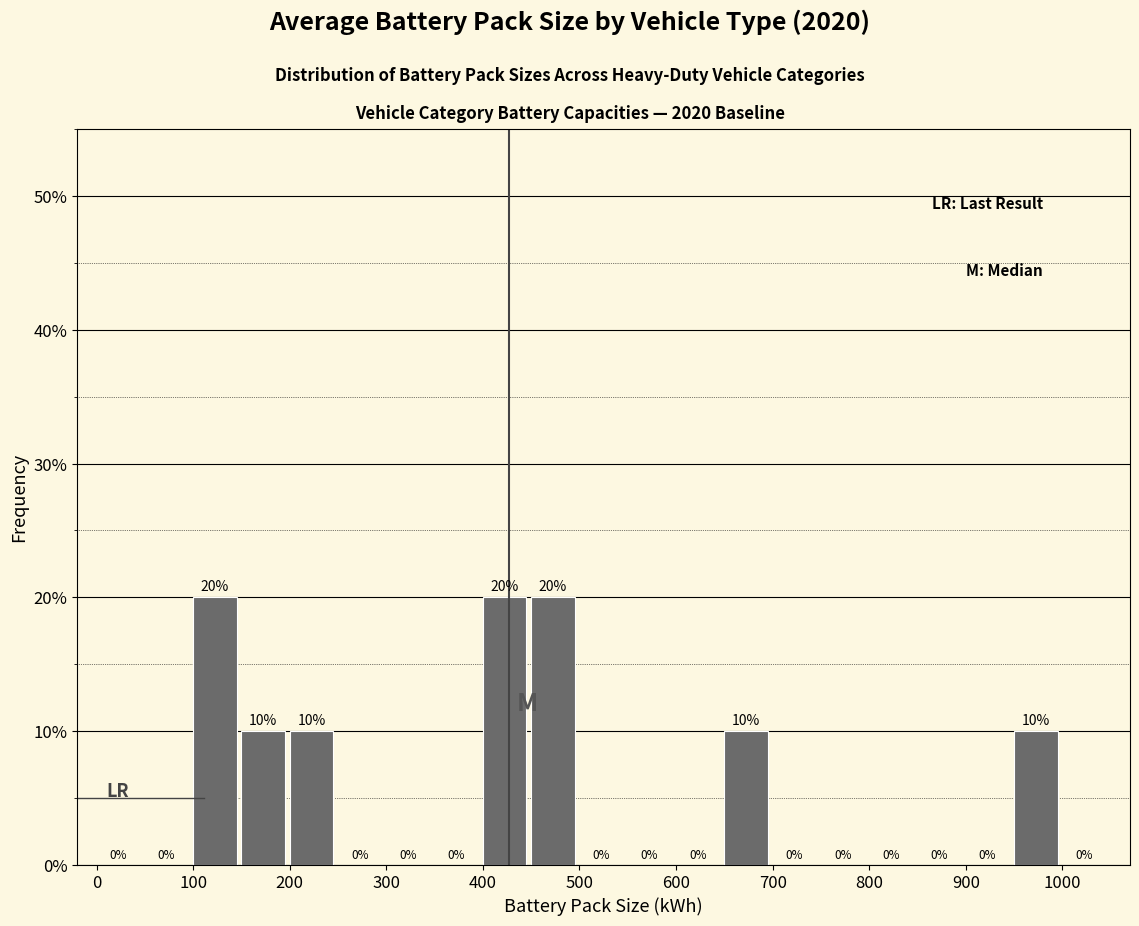

Reading left to right, list every bar in this chart as the range it spans on the x-axis followed by its height.

0 to 50: 0
50 to 100: 0
100 to 150: 20
150 to 200: 10
200 to 250: 10
250 to 300: 0
300 to 350: 0
350 to 400: 0
400 to 450: 20
450 to 500: 20
500 to 550: 0
550 to 600: 0
600 to 650: 0
650 to 700: 10
700 to 750: 0
750 to 800: 0
800 to 850: 0
850 to 900: 0
900 to 950: 0
950 to 1000: 10
1000 to 1050: 0